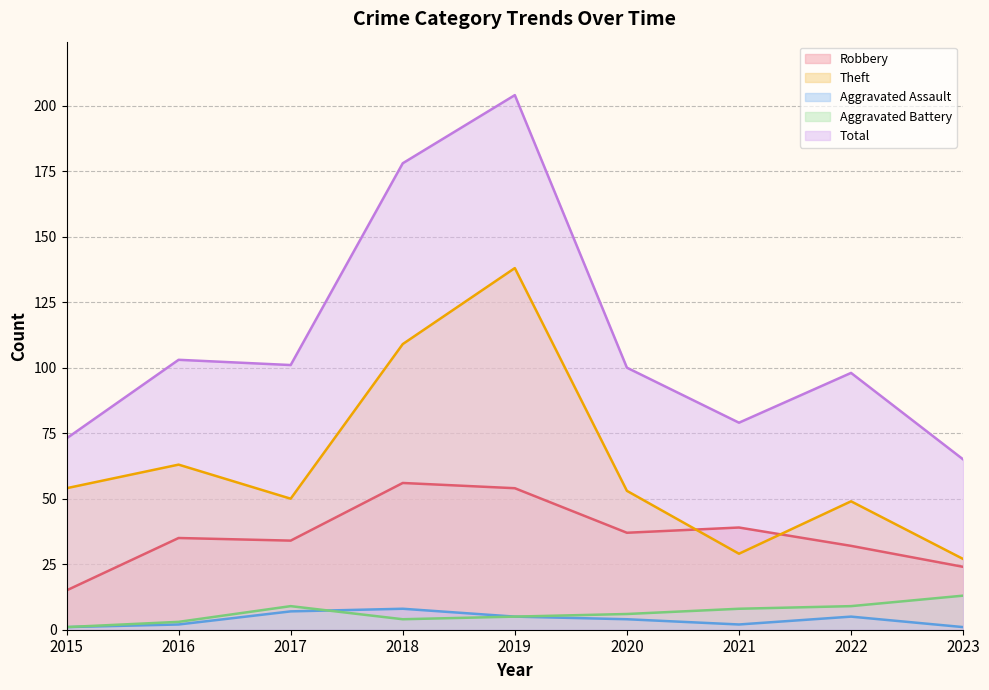

Reading left to right, list all the values displayed in this chart.

Robbery: 2015=15	2016=35	2017=34	2018=56	2019=54	2020=37	2021=39	2022=32	2023=24
Theft: 2015=54	2016=63	2017=50	2018=109	2019=138	2020=53	2021=29	2022=49	2023=27
Aggravated Assault: 2015=1	2016=2	2017=7	2018=8	2019=5	2020=4	2021=2	2022=5	2023=1
Aggravated Battery: 2015=1	2016=3	2017=9	2018=4	2019=5	2020=6	2021=8	2022=9	2023=13
Total: 2015=73	2016=103	2017=101	2018=178	2019=204	2020=100	2021=79	2022=98	2023=65